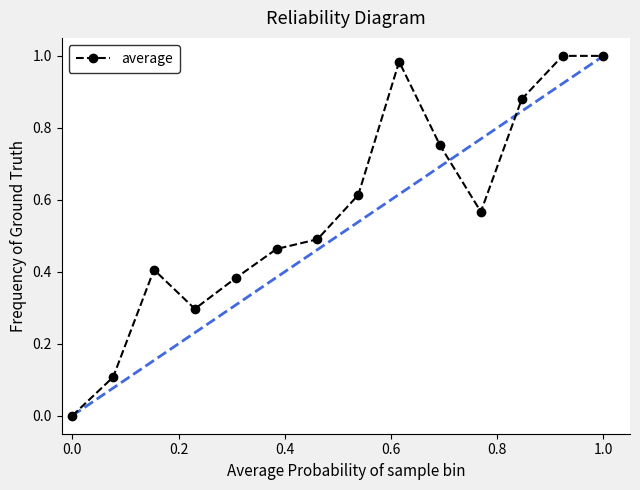

True or false: the data has more than 1 interior local peaks.

True